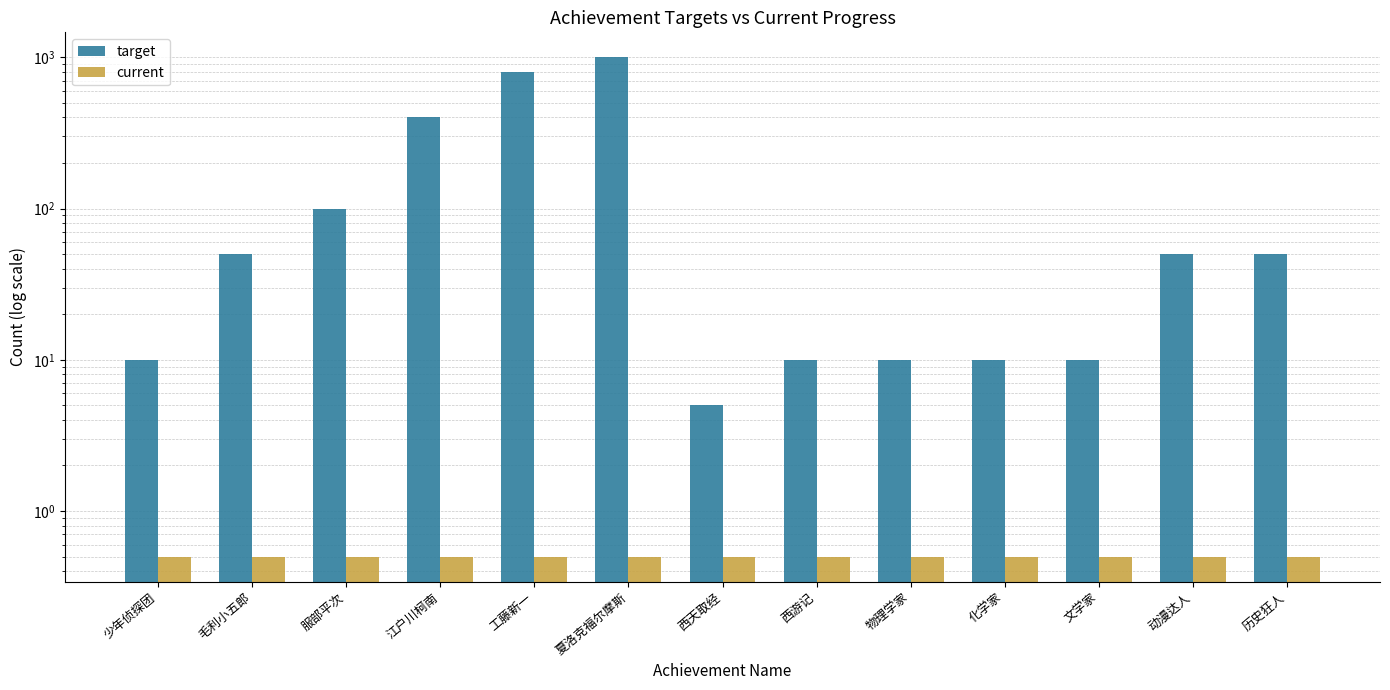

At which label does target first exceed 50?

服部平次